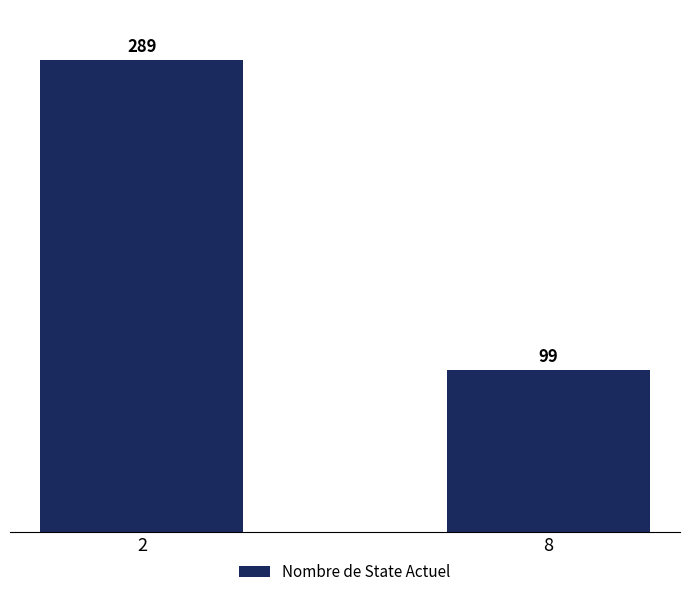

Which has a higher value, 8 or 2?

2